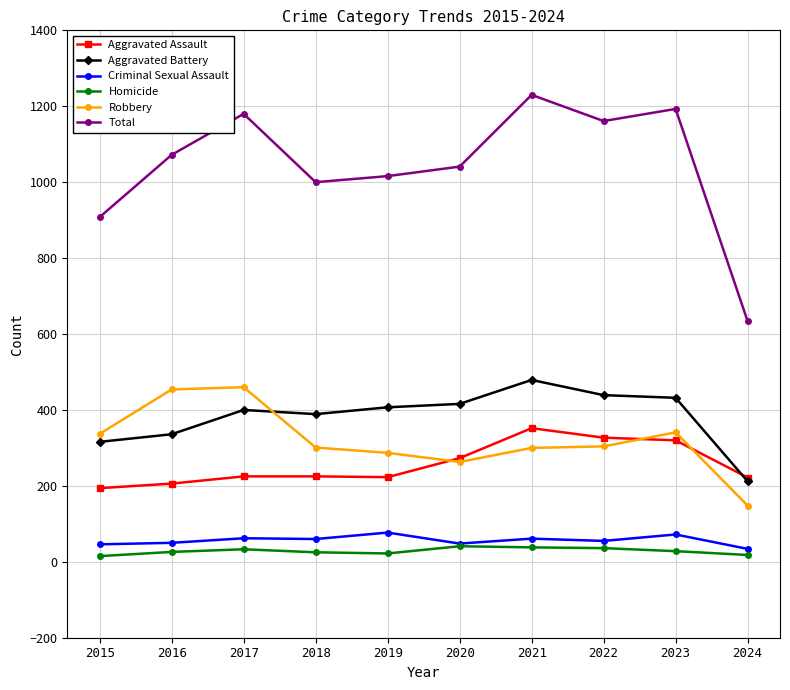

At which category does the chart reach its peak across all series?

2021